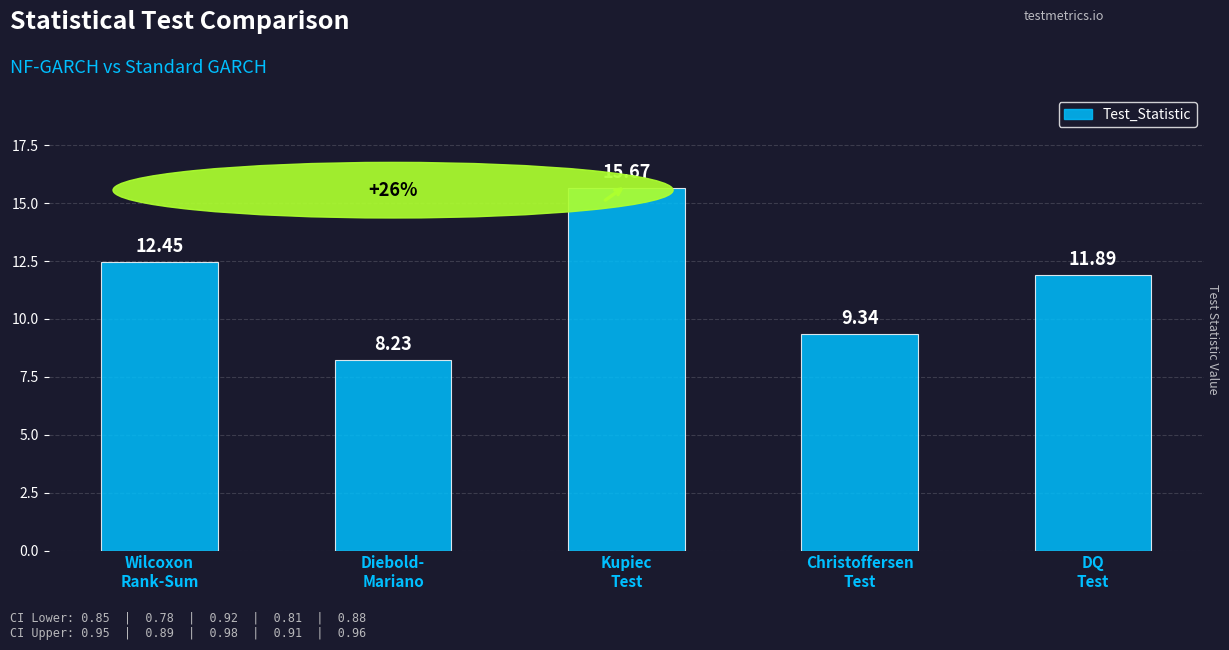

What is the difference between the maximum and minimum values?

7.4